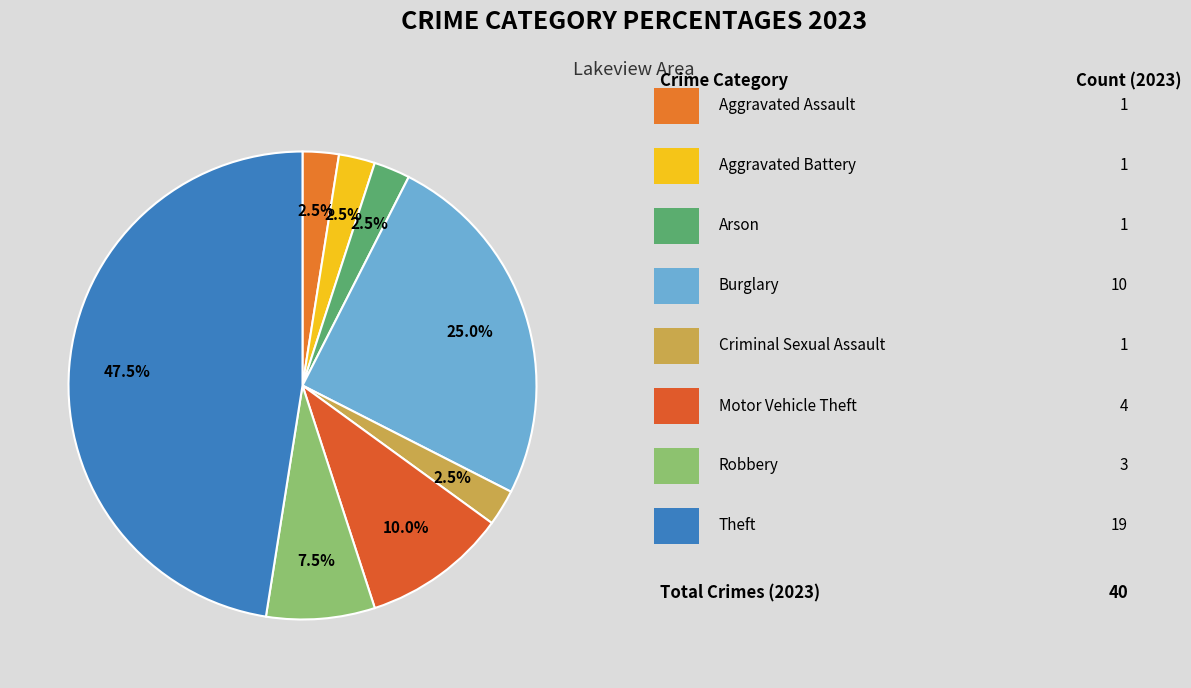

How many slices are in this pie chart?

8